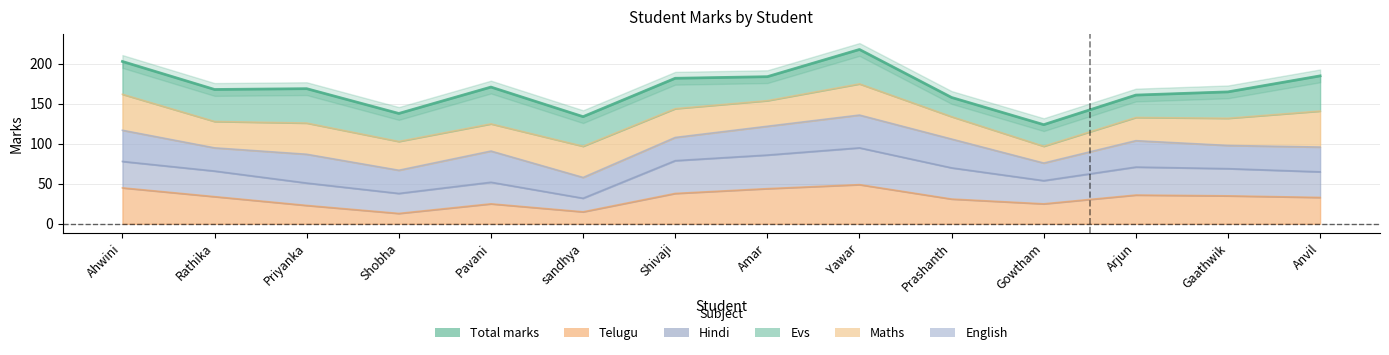

What is the average value?

169